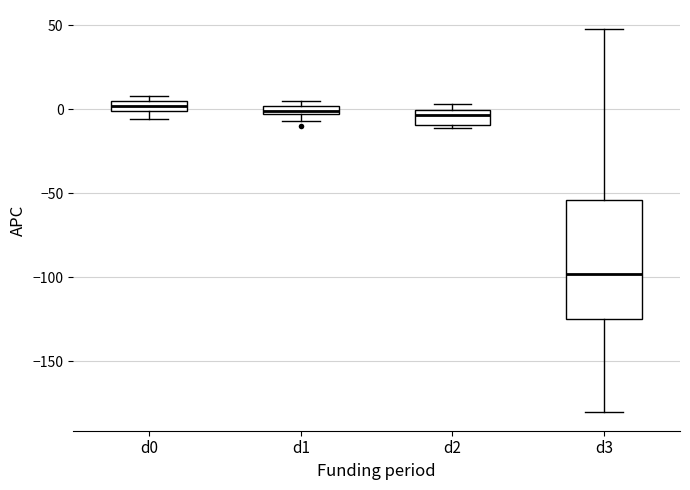

Where is the lower edge of the box for d2 on the y-axis? The values are not printed on the chart, so give them approximately, as read against the axis.

-10